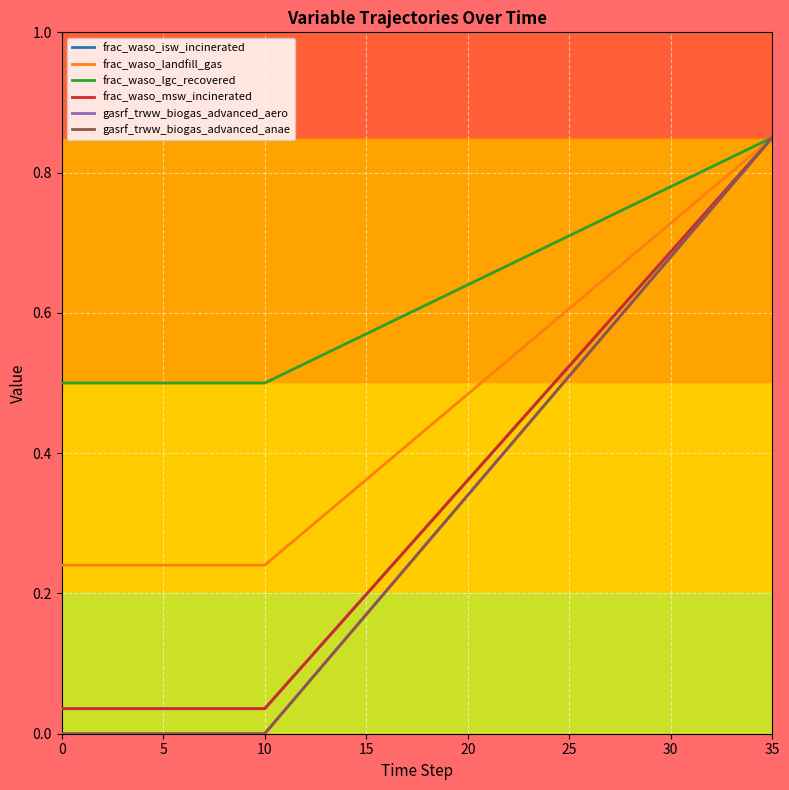

True or false: frac_waso_landfill_gas and frac_waso_msw_incinerated cross at least once.

False